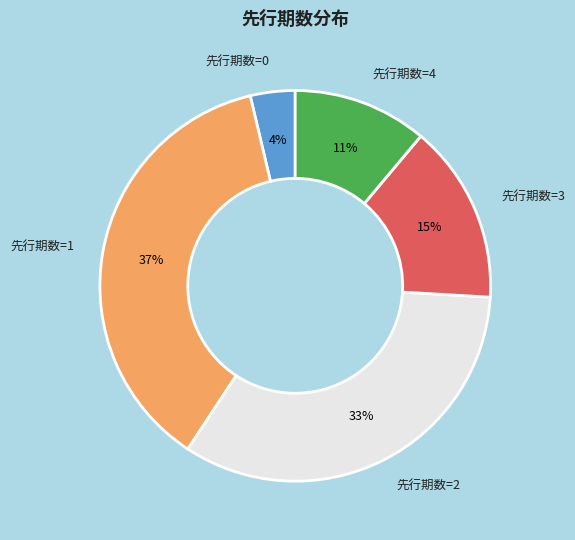

What percentage is the 先行期数=0 slice, to the nearest percent?

4%